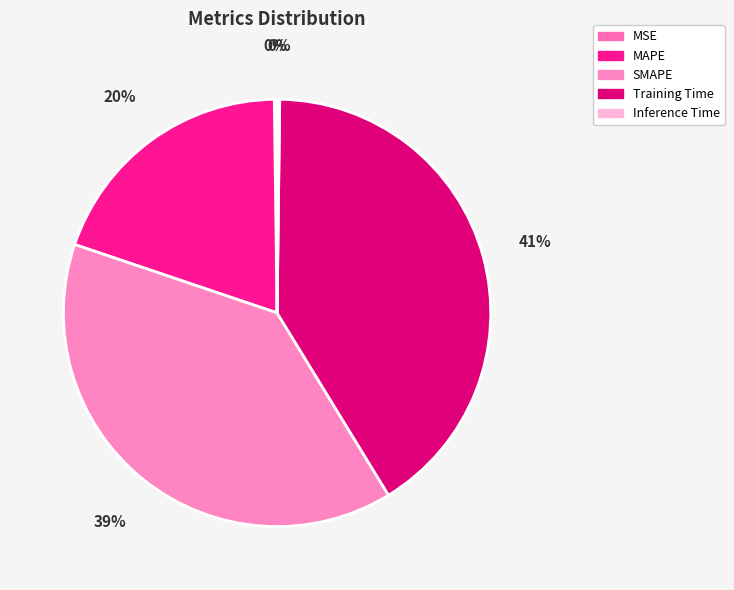

How many slices are in this pie chart?

5